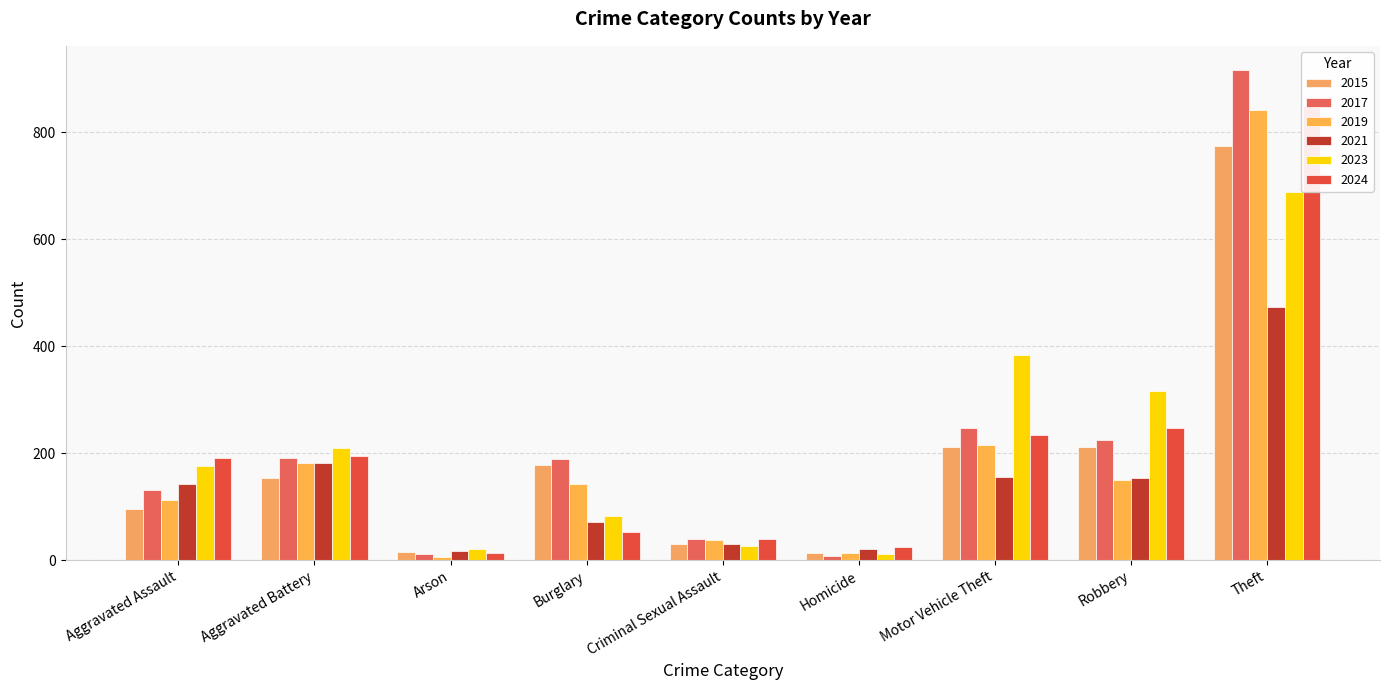

At which label is 2015 closest to 393?

Robbery